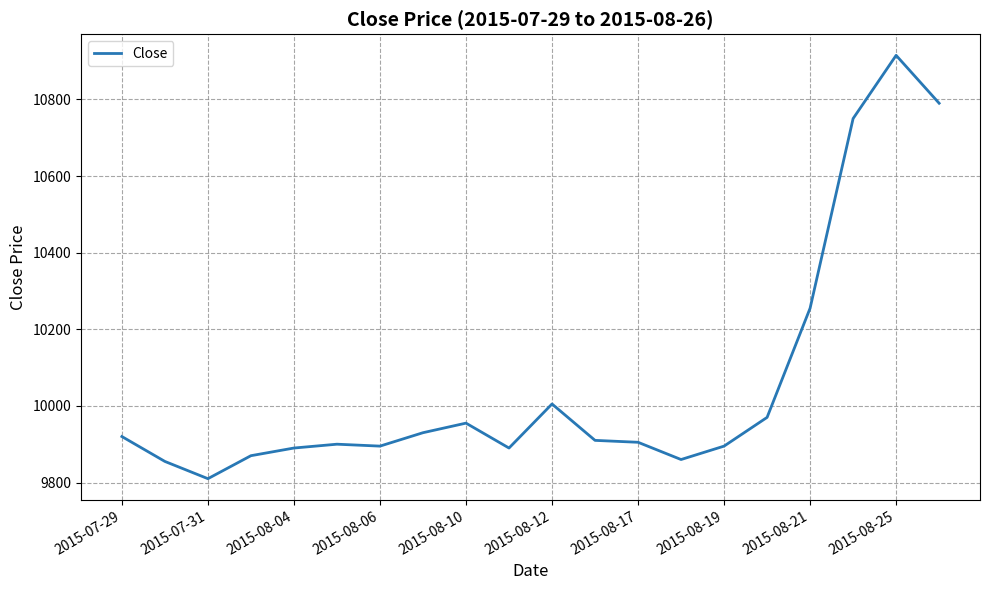

How many categories are shown in the chart?

20